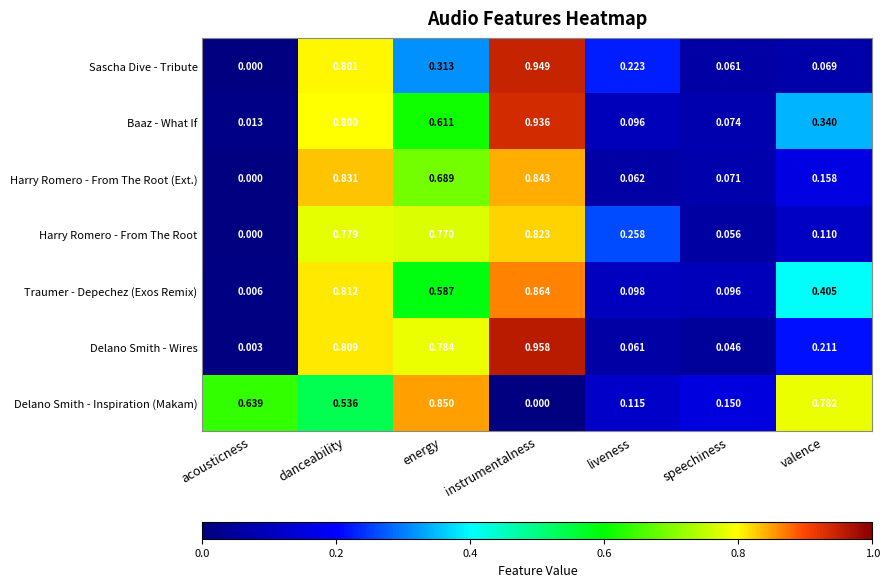

Is the value of Sascha Dive - Tribute at acousticness greater than the value of Harry Romero - From The Root (Ext.) at liveness?

No